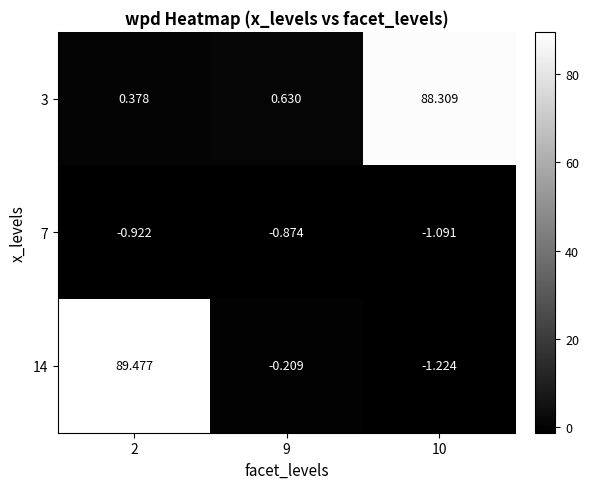

Count the number of categories in the chart.

3